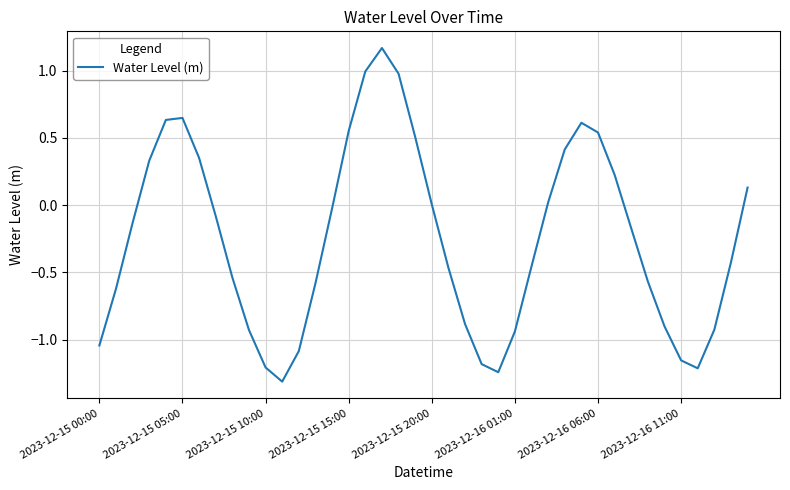

What is the difference between the maximum and minimum values?

2.5